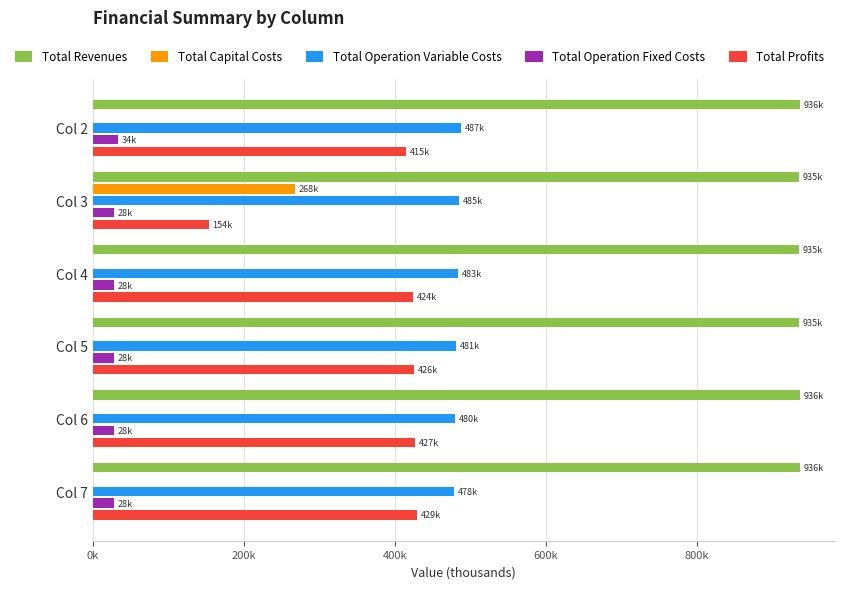

What are all the series names shown in the legend?

Total Revenues, Total Capital Costs, Total Operation Variable Costs, Total Operation Fixed Costs, Total Profits